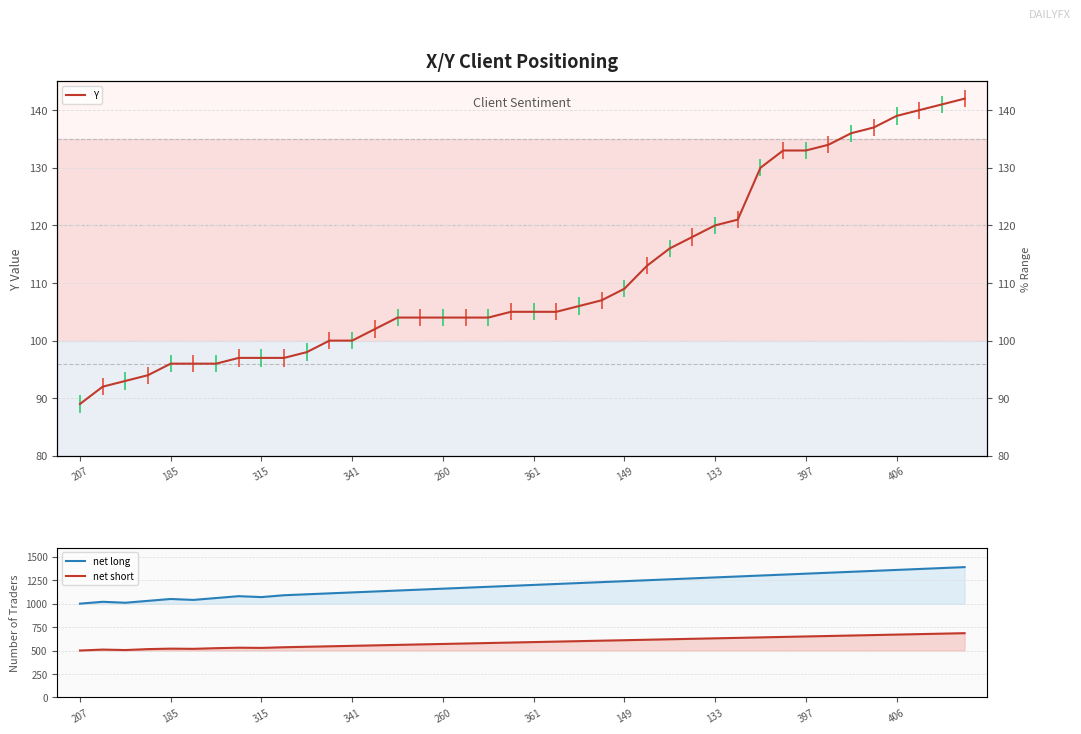

In net long, how many points are lower than both neighbors (excluding endpoints)?

3